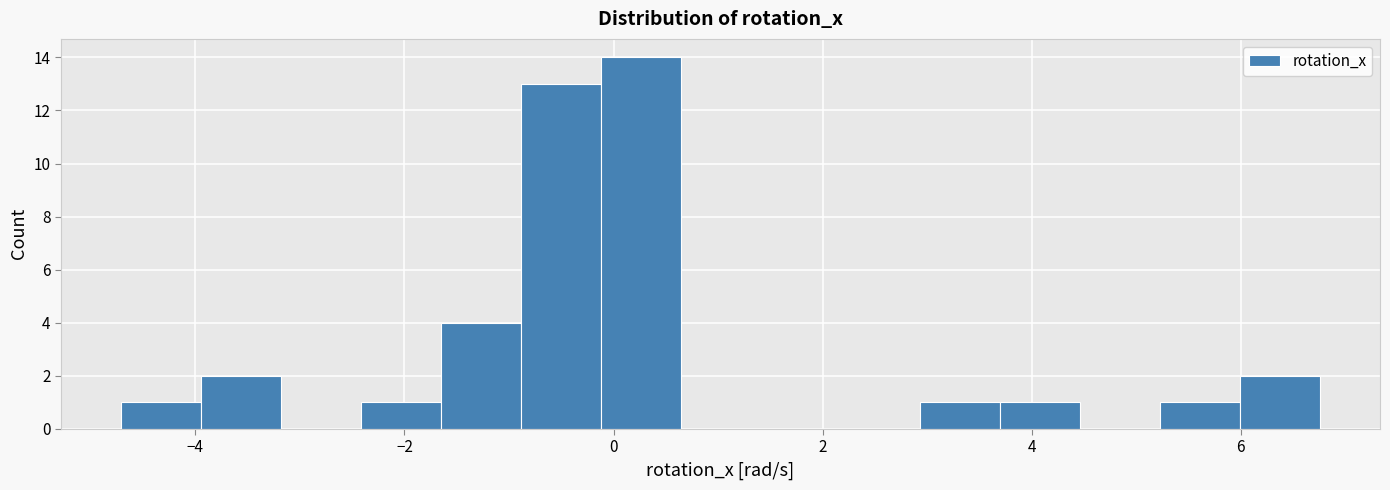

Around what value on the x-axis is the tallest bar? Give the approximate position of its centre, as read against the axis.

0.2